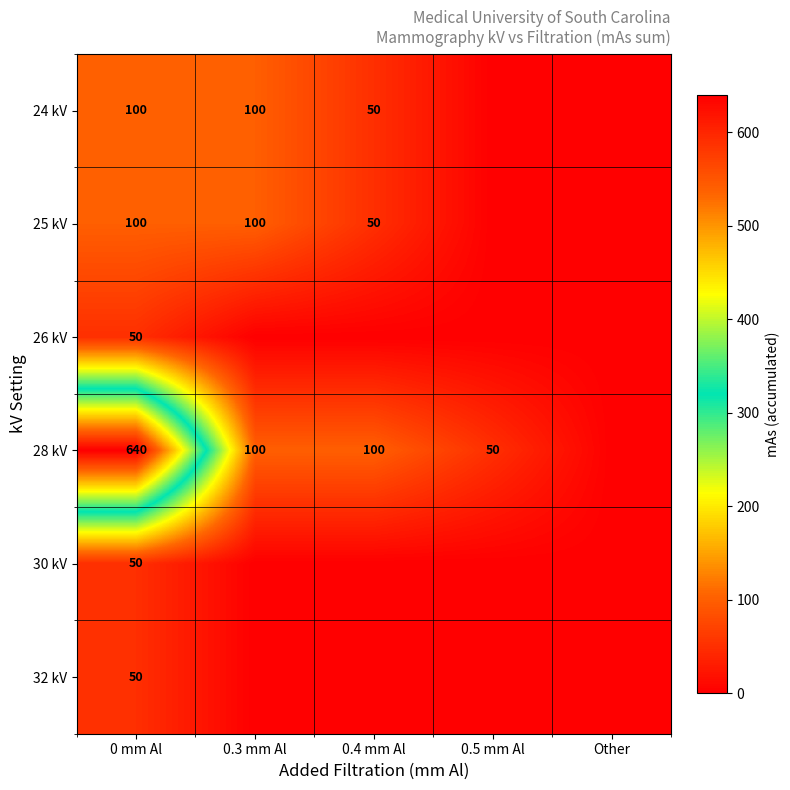

True or false: 28 kV has a value of 100 at 0.3 mm Al.

True